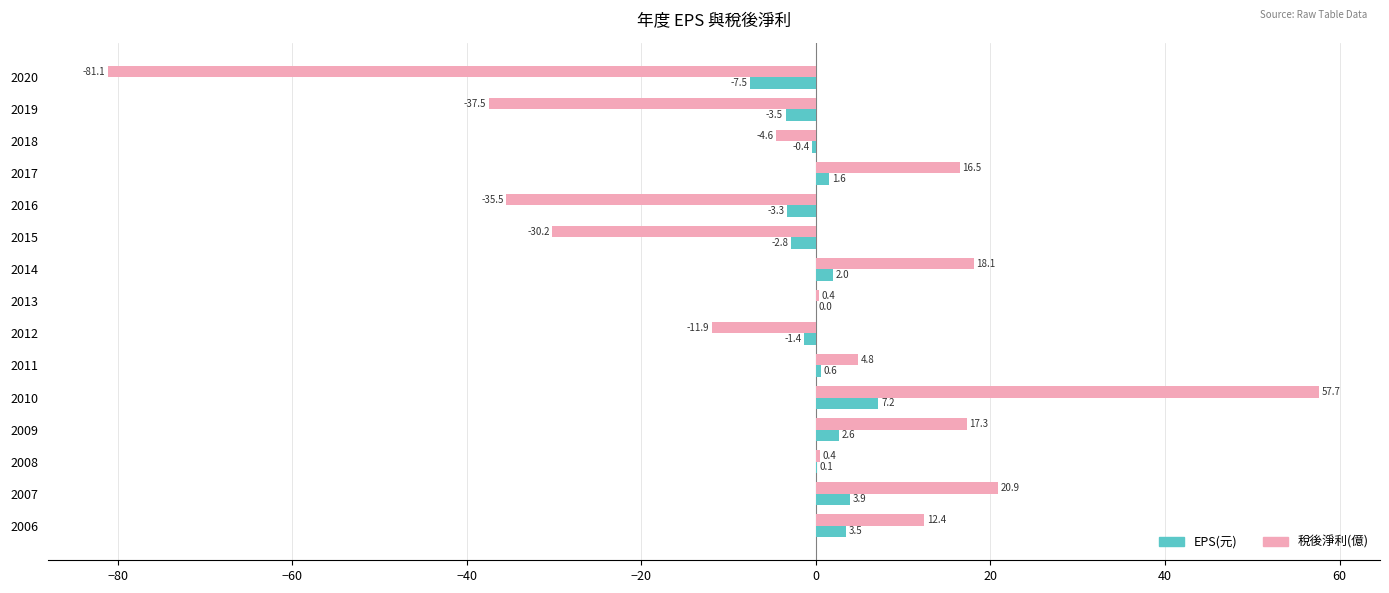

At which category is the sum across all series the highest?

2010